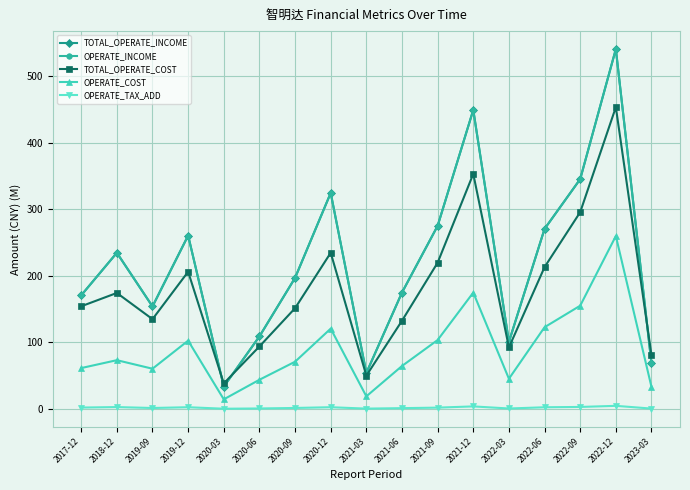

What is the value of the OPERATE_TAX_ADD point at the 12th from the left?

3.9